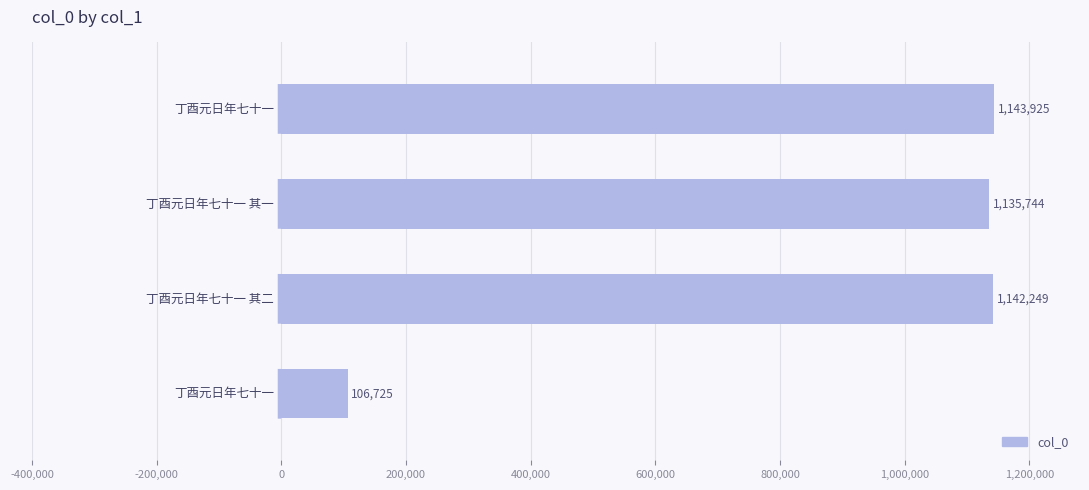

What is the value of the 3rd bar from the top?

1142249